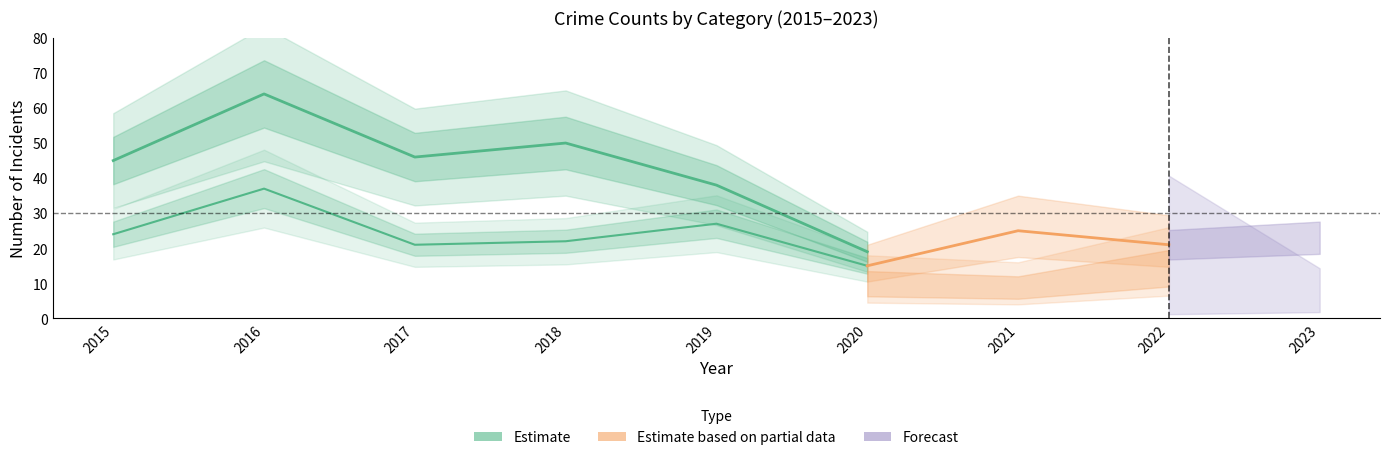

Where is Theft nearest to the value 38?

2019